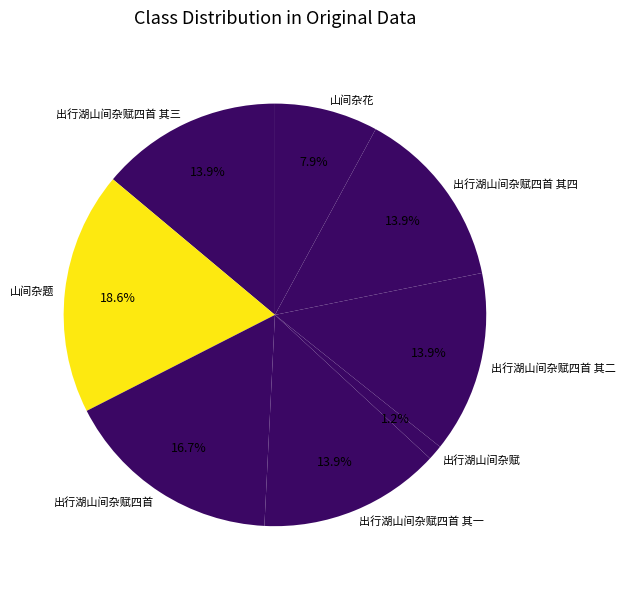

To the nearest percent, what is the difference between the largest and smallest slice percentages?

17%